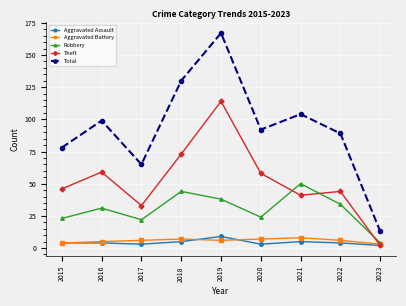

What is the total value across all series at 2015?

155